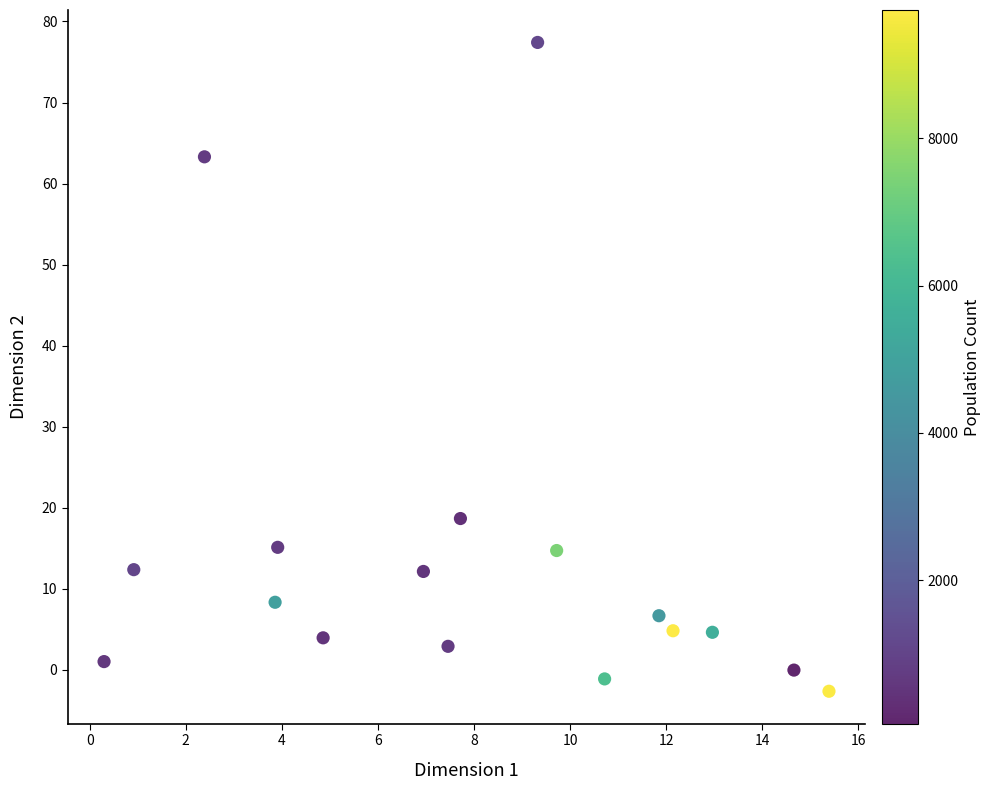

What is the range of Y values (max minus min)?

80.1